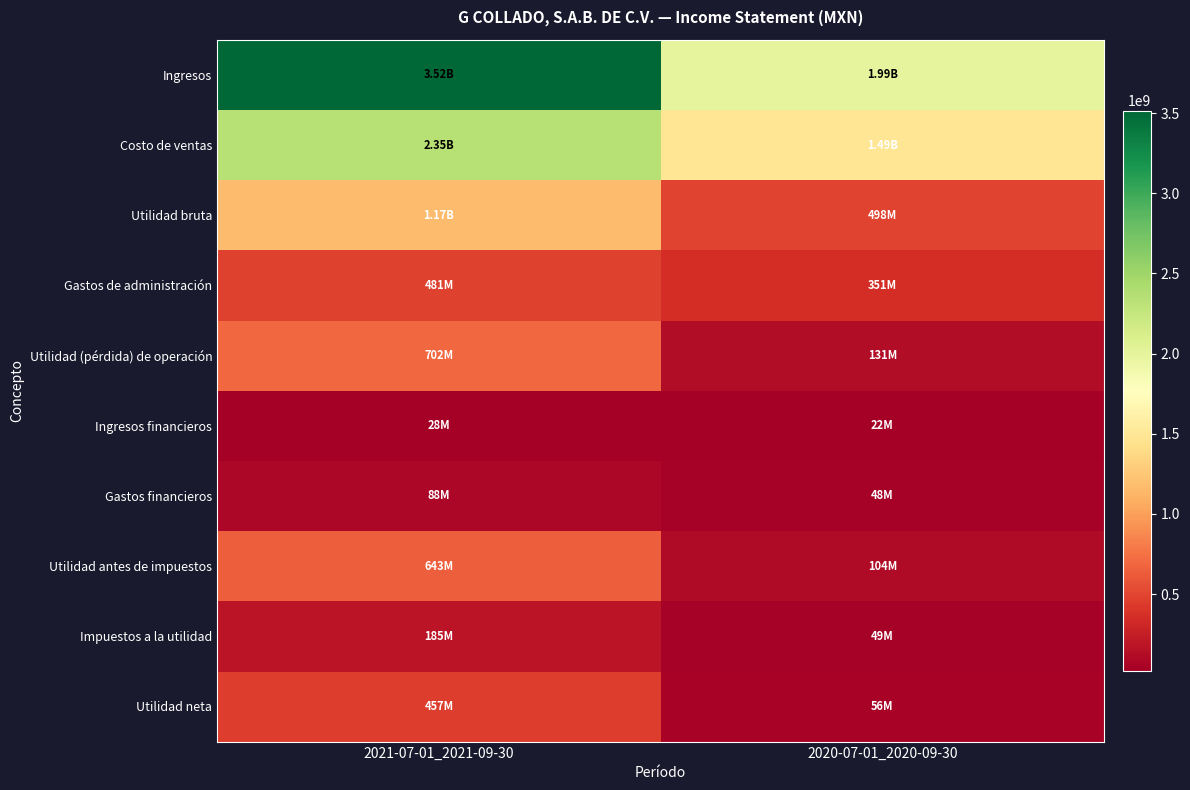

How many data points does each series have?

2